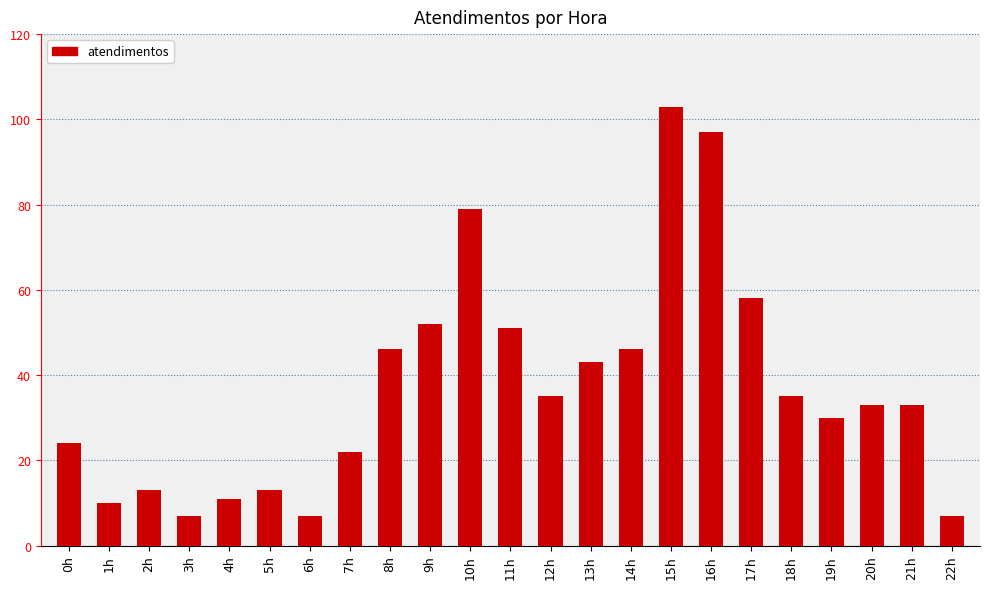

Between 1h and 13h, which is larger?

13h